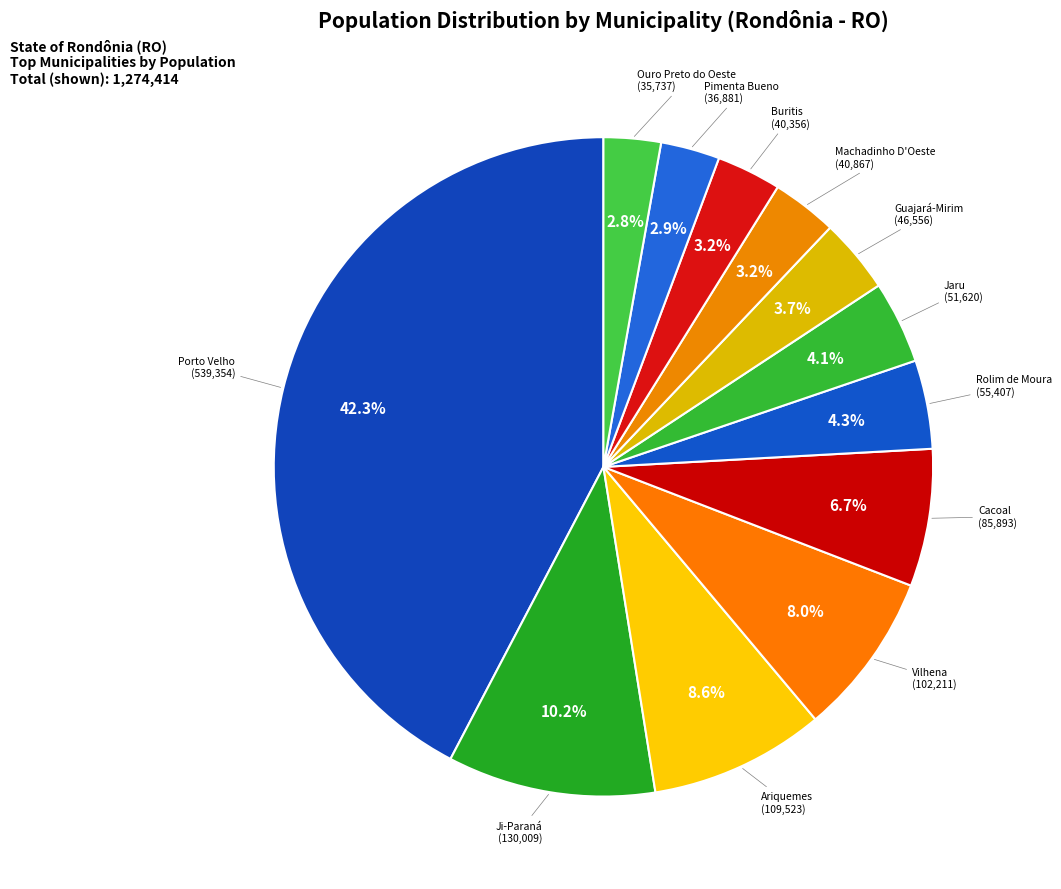

To the nearest percent, what percentage of the pie is Cacoal?

7%